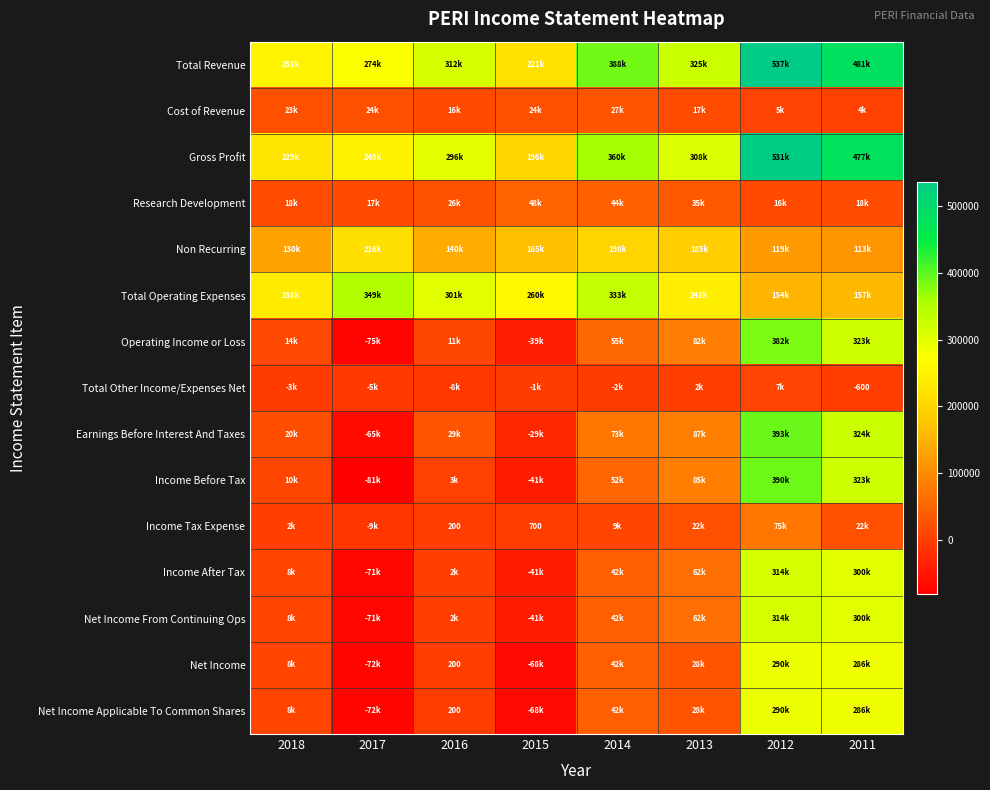

The Income Tax Expense series shows 309 at 2016. True or false?

False